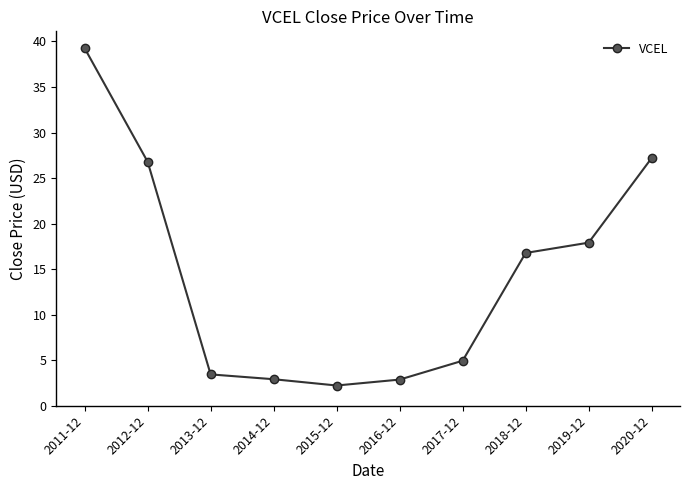

True or false: the data shows 2.2 at 2015-12.

True